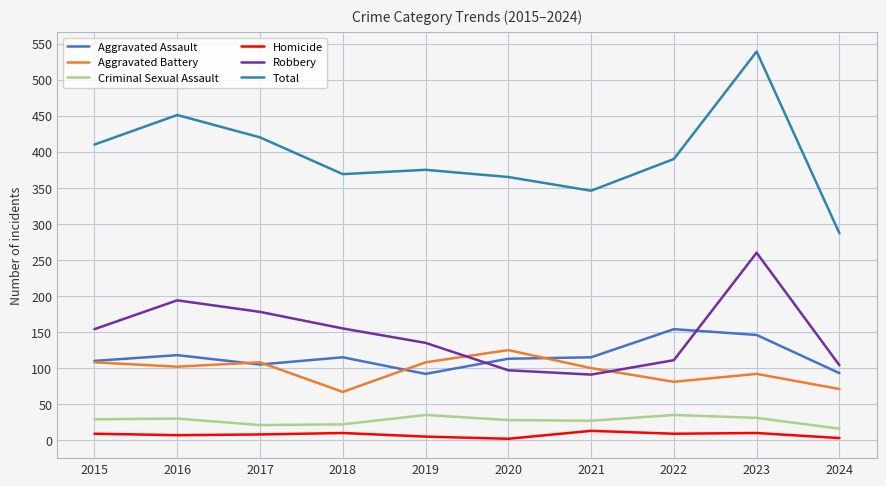

Which series has the largest total across all categories?

Total